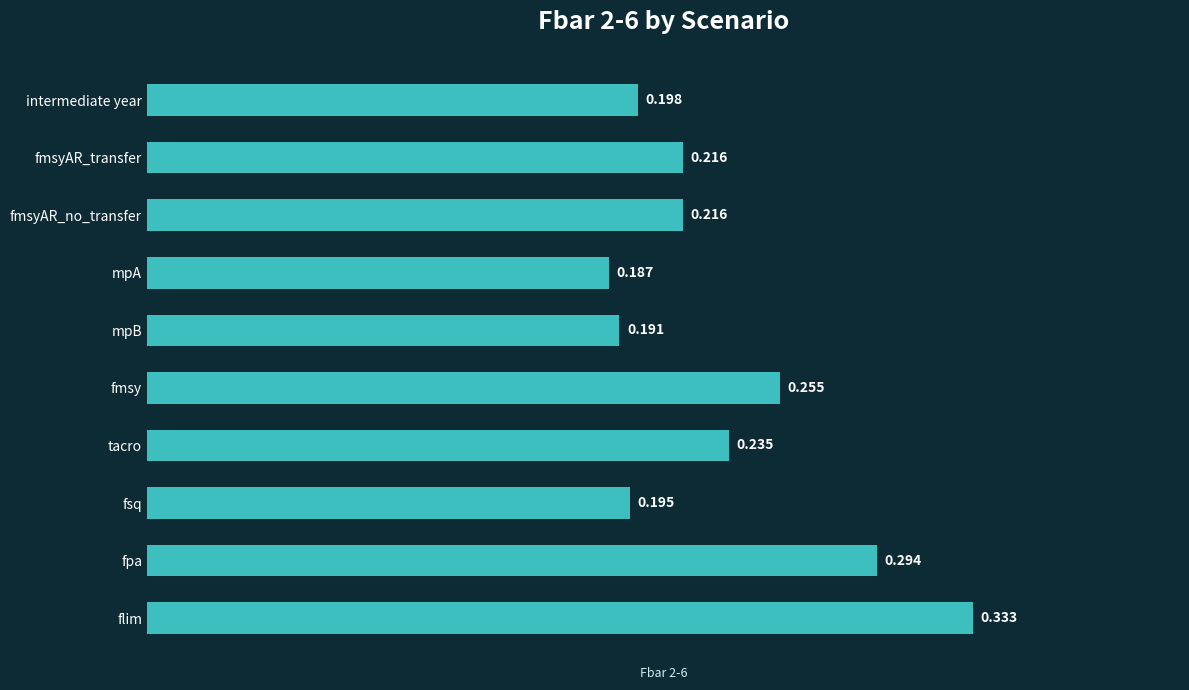

What is the difference between the maximum and minimum values?

0.1